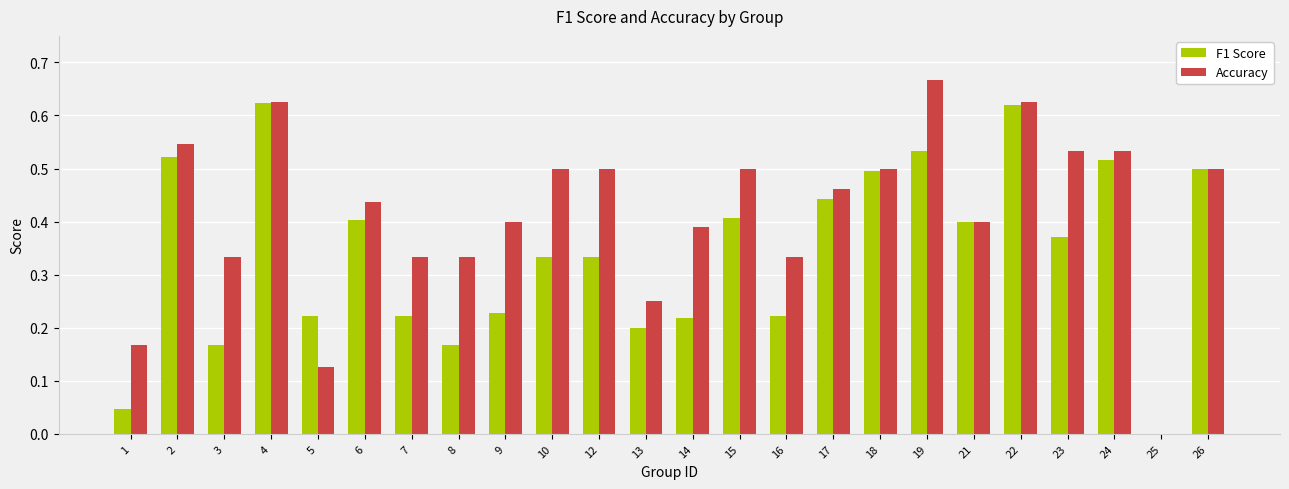

Between 13 and 23, which series saw the biggest shift?

Accuracy